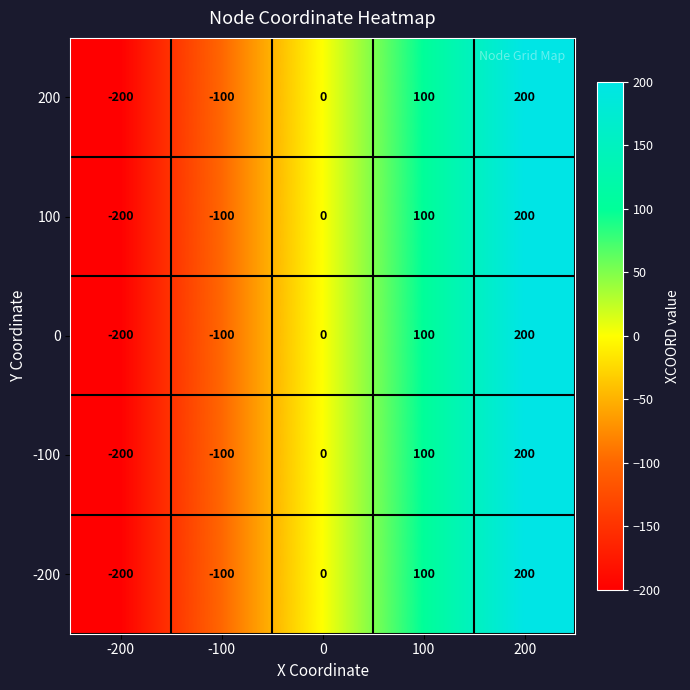

Is it true that 100 equals 0 at 0?

True